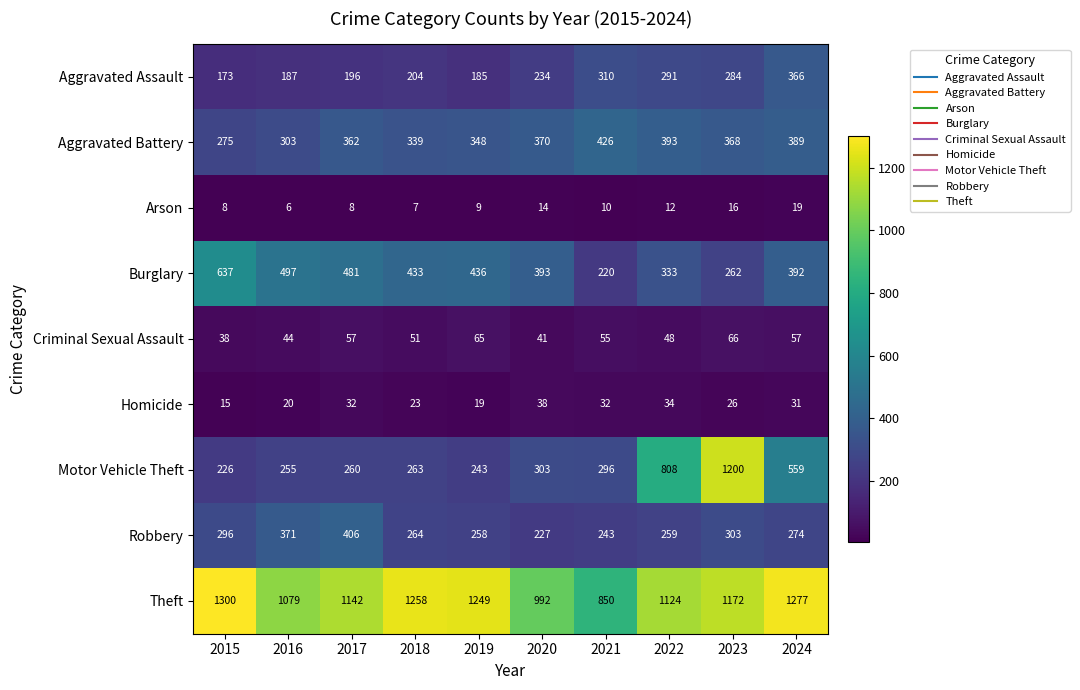

What is the spread (max minus min) of values at 2021?

840